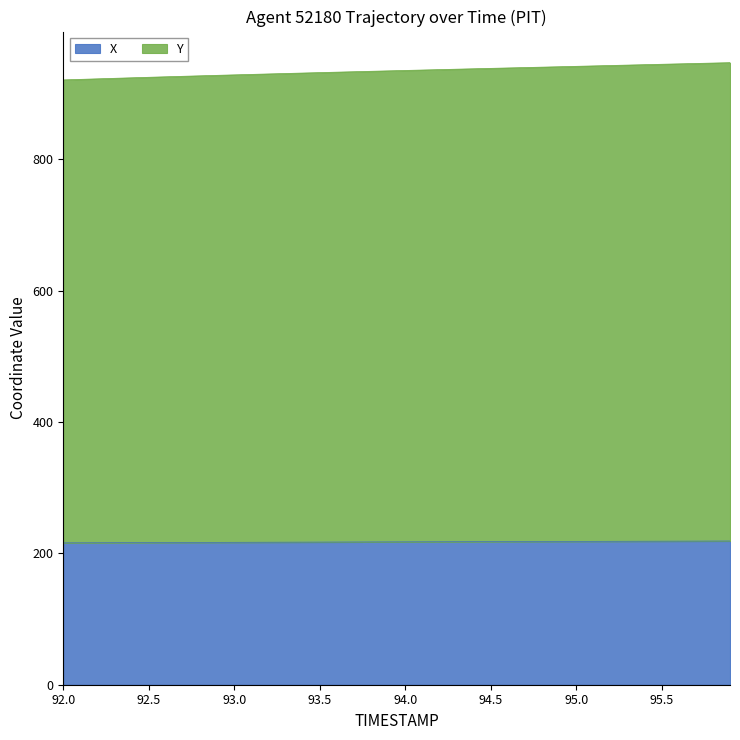

True or false: Y and X cross at least once.

False